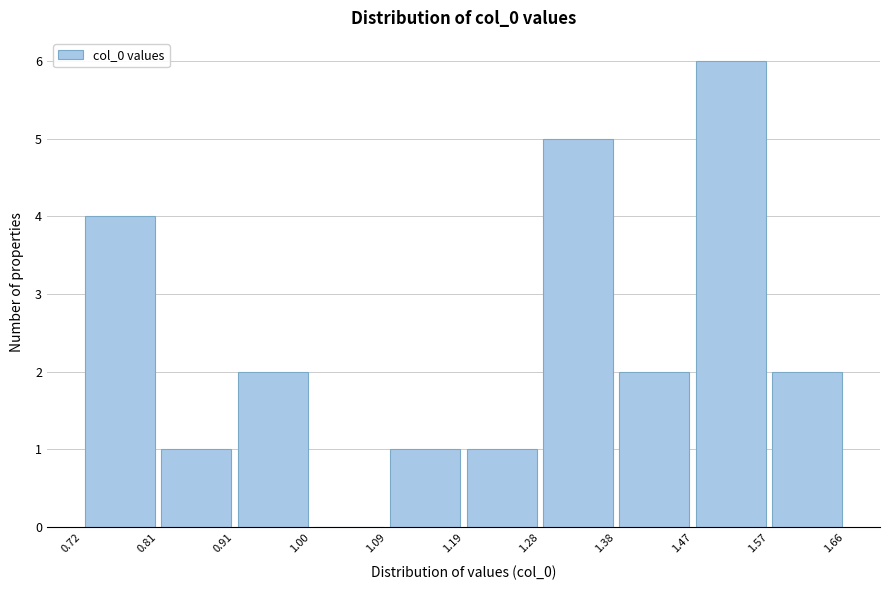

Reading left to right, transcribe this chart: for each bar, give the range it covers on the x-axis and its height. The values are not printed on the chart, so give them approximately, as read against the axis.

0.72 to 0.81: 4
0.81 to 0.91: 1
0.91 to 1.00: 2
1.00 to 1.09: 0
1.09 to 1.19: 1
1.19 to 1.28: 1
1.28 to 1.38: 5
1.38 to 1.47: 2
1.47 to 1.57: 6
1.57 to 1.66: 2